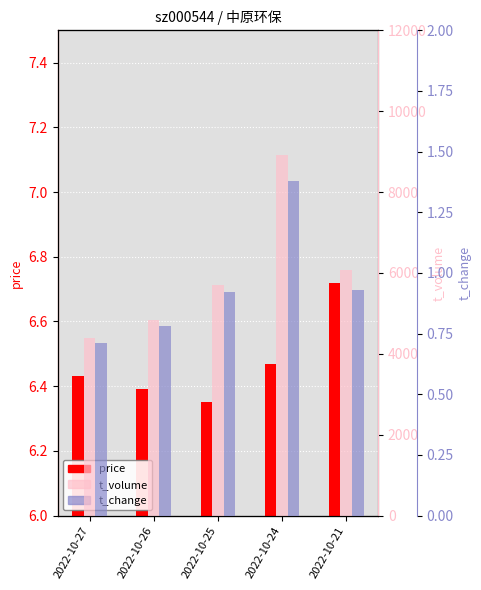

True or false: price has a value of 8.4 at 2022-10-25.

False